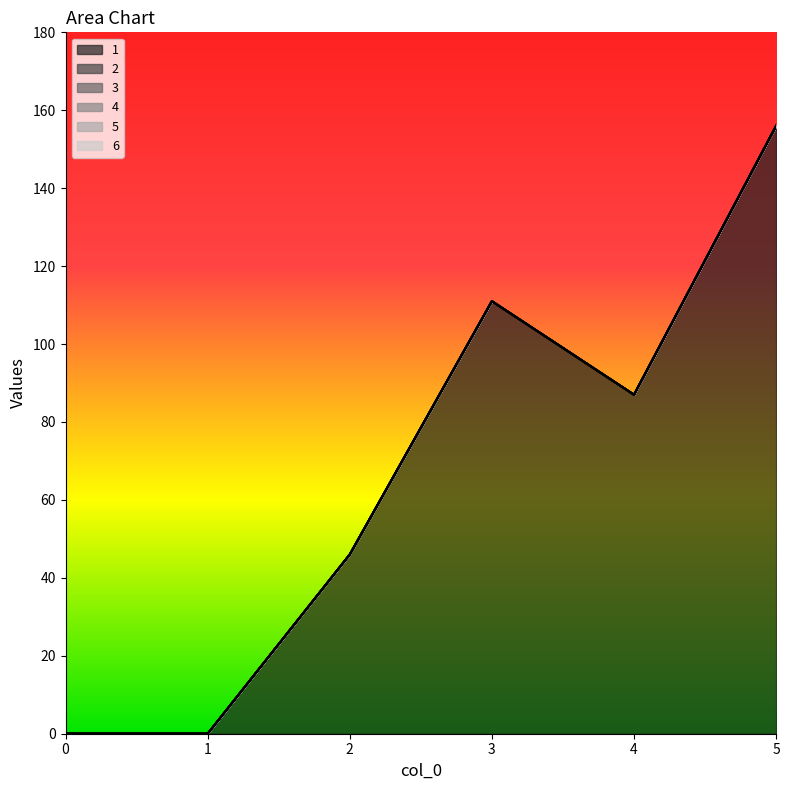

List the labels in order of 3 value, smallest first.

0, 1, 2, 3, 4, 5